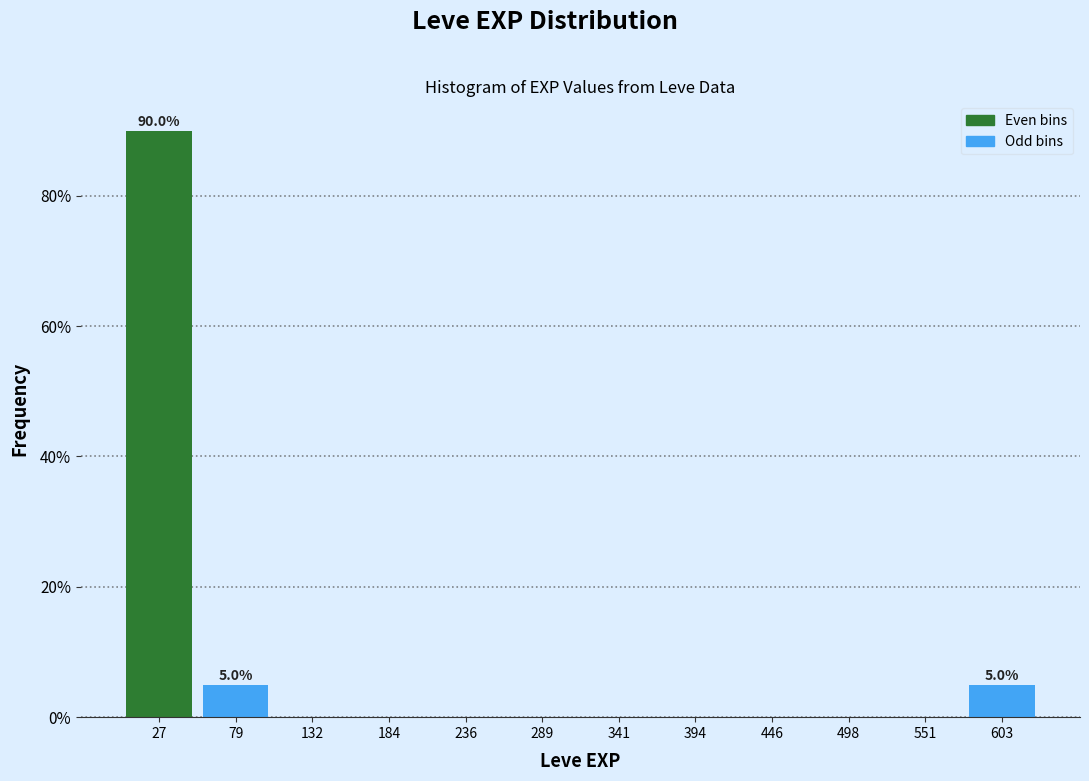

Which range on the x-axis has the tallest bar?

0 to 50